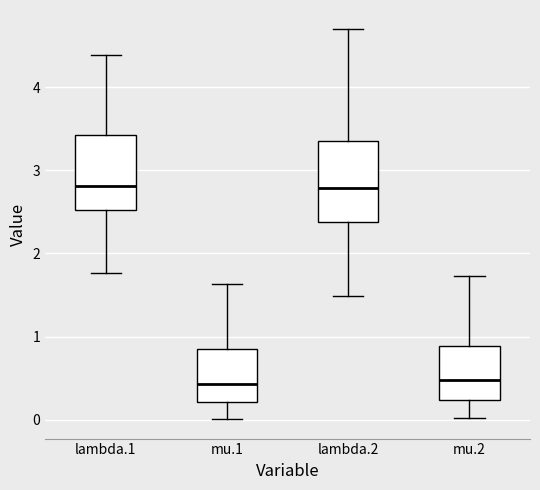

Where does the lower whisker of the box for mu.1 end on the y-axis? The values are not printed on the chart, so give them approximately, as read against the axis.

0.0